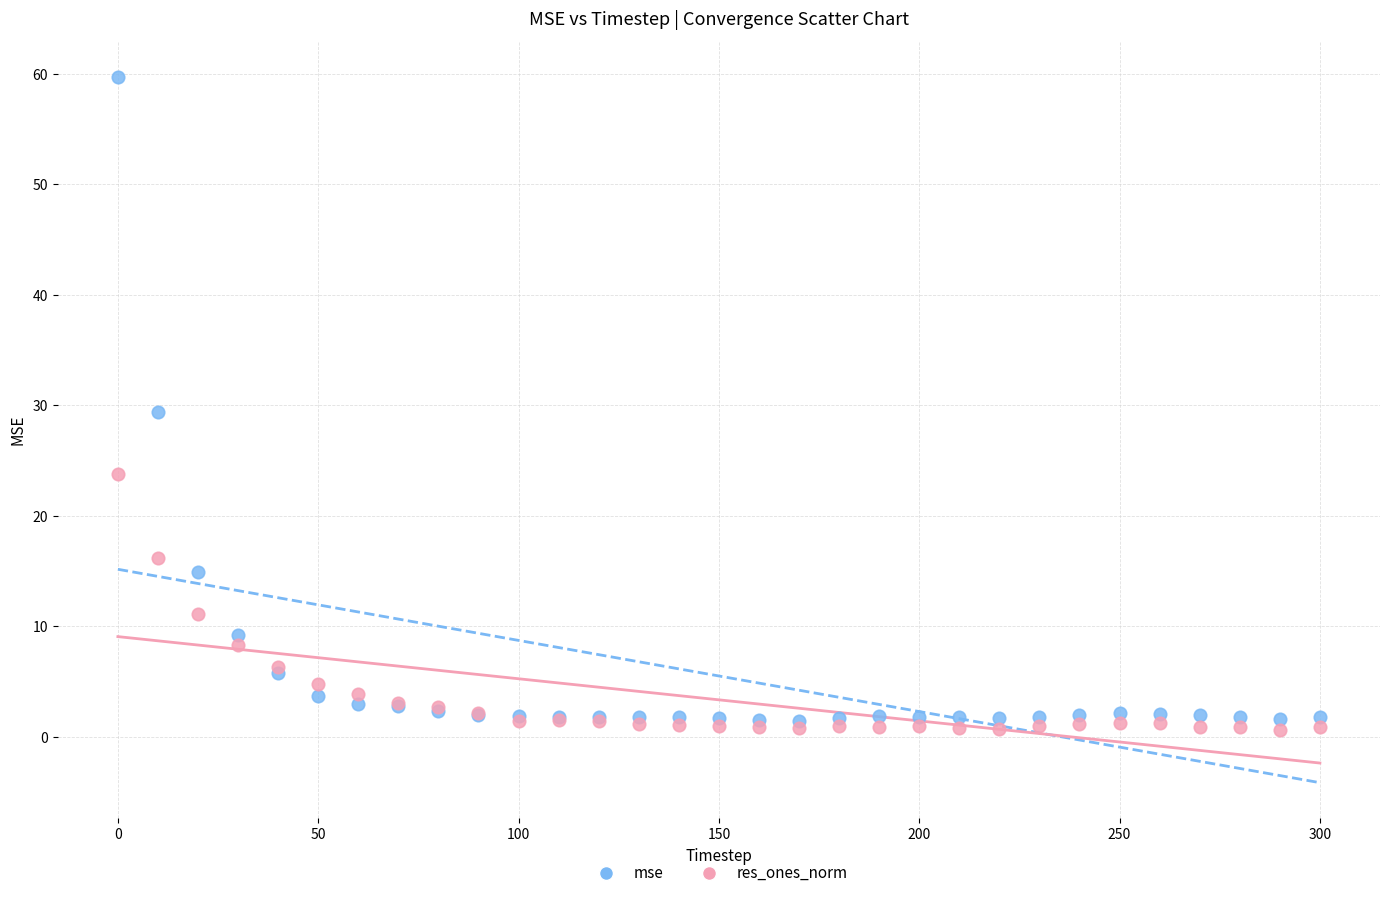

What are all the series names shown in the legend?

mse, res_ones_norm